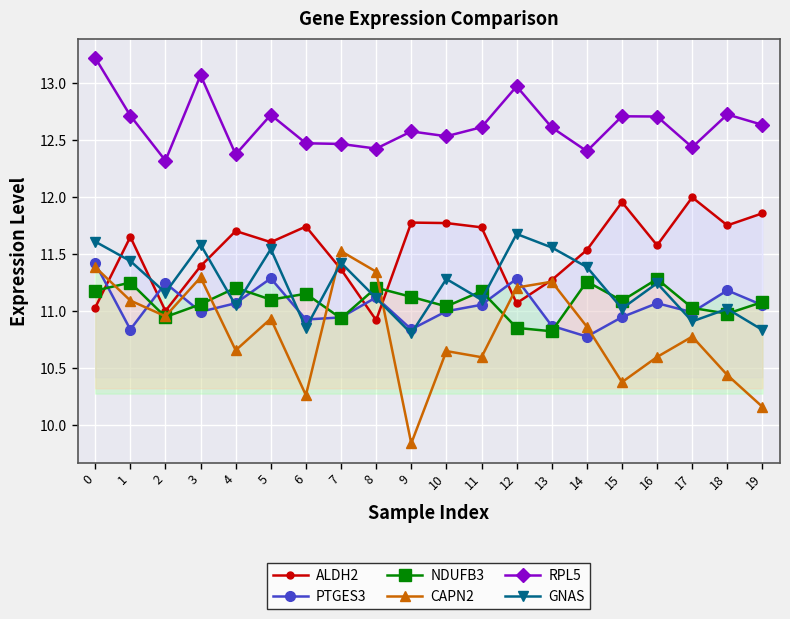

List the series in order of their peak value, lowest first.

NDUFB3, PTGES3, CAPN2, GNAS, ALDH2, RPL5